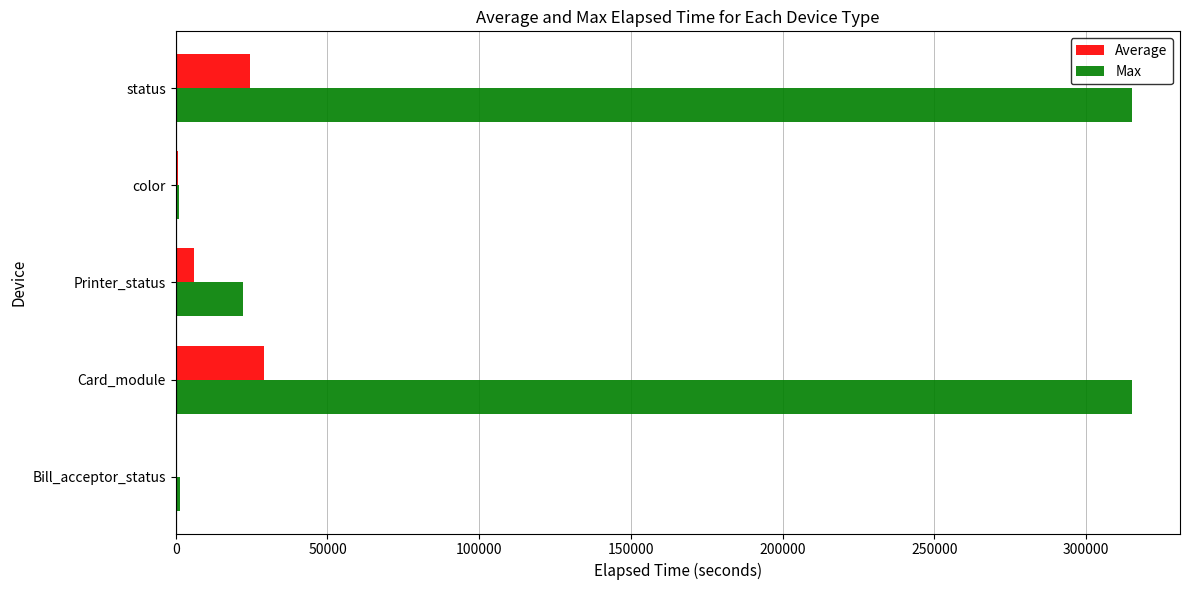

Which series changed the most between Card_module and color?

Max